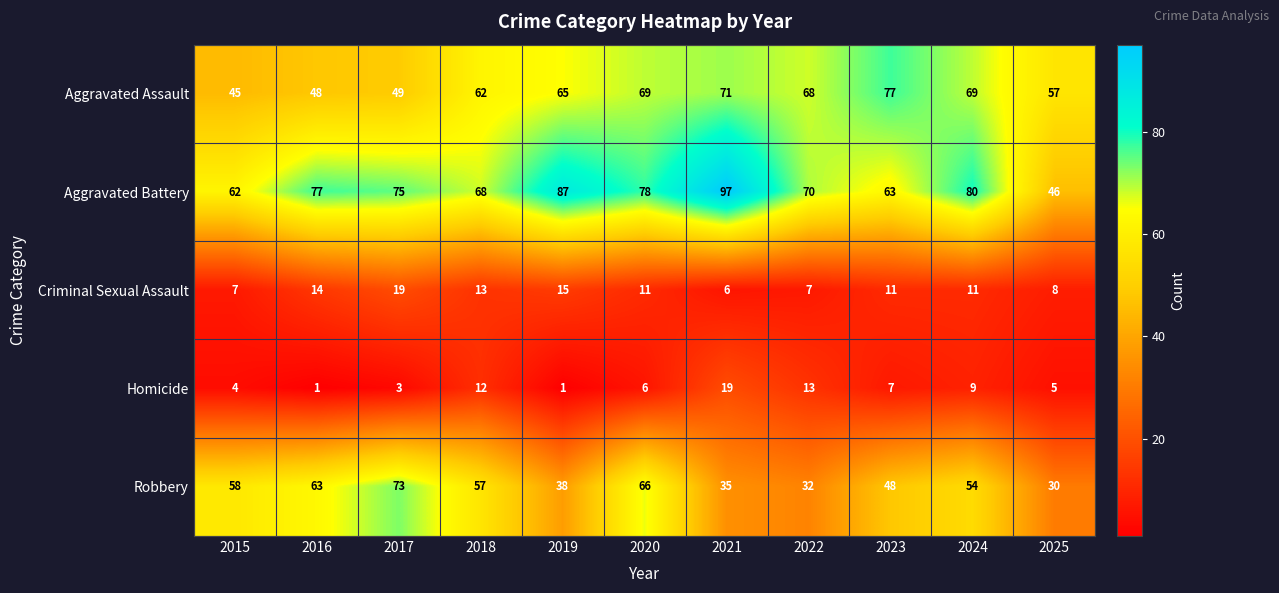

At which category is the sum across all series the highest?

2020